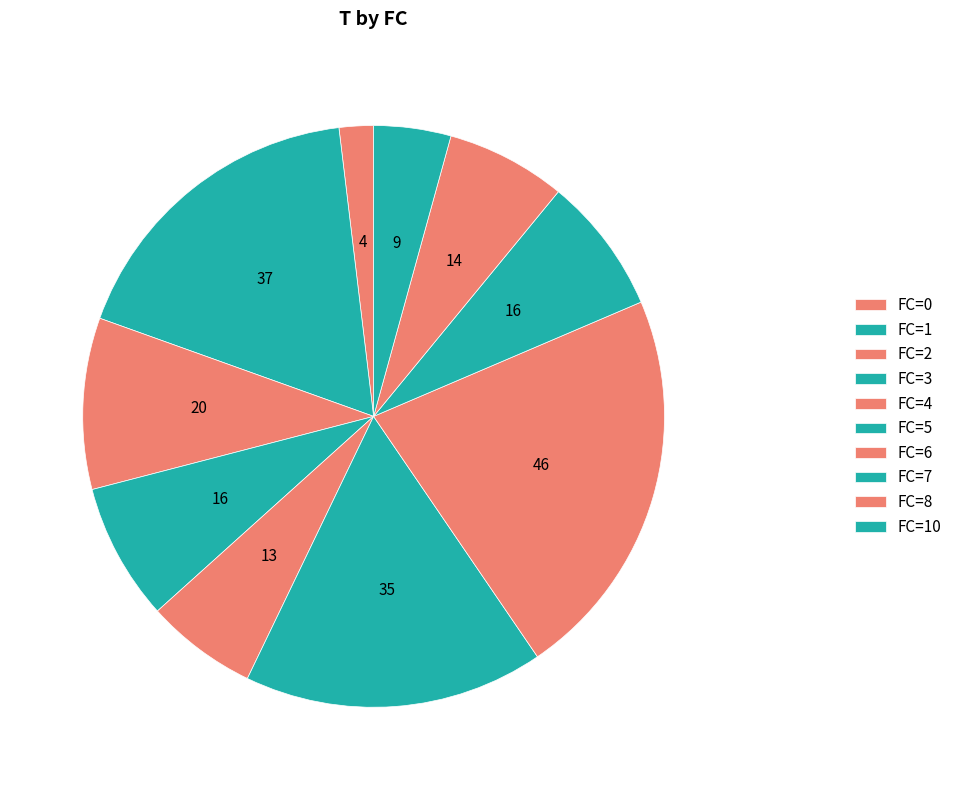

How many segments does this pie chart have?

10